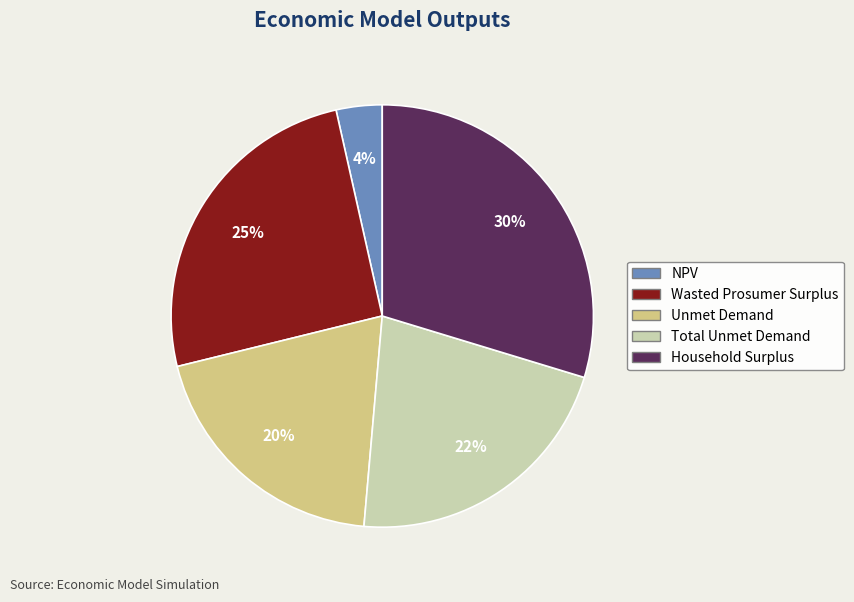

To the nearest percent, what is the difference between the largest and smallest slice percentages?

26%